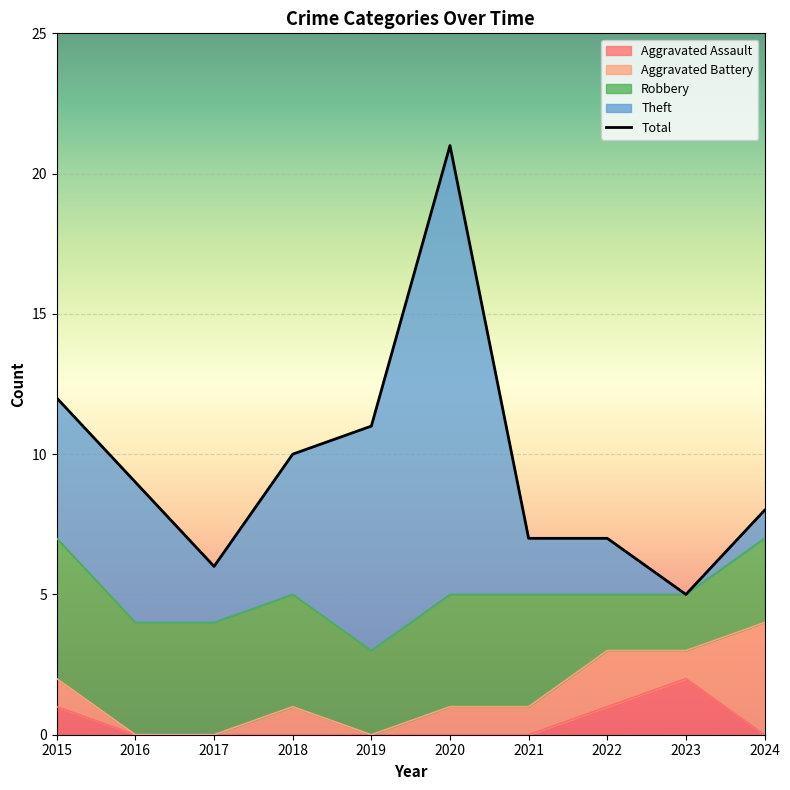

How many points are higher than both their immediate neighbors (excluding endpoints)?

1